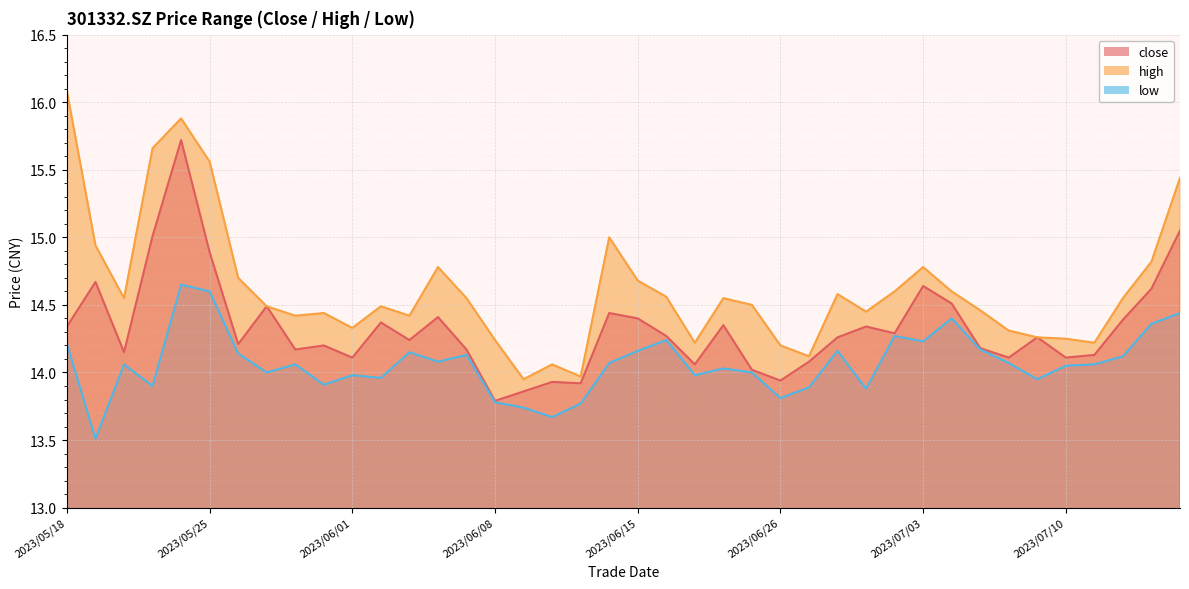

What is the sum of all close_line values?

573.1